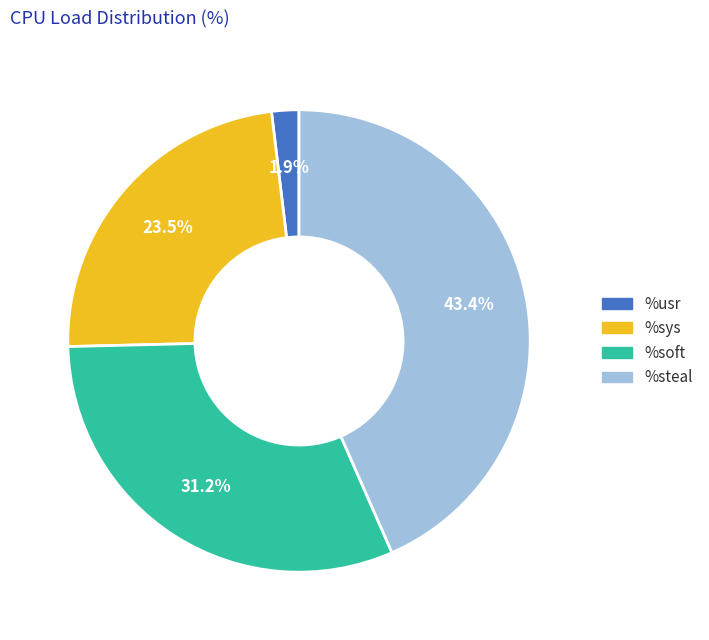

What percentage is the %steal slice, to the nearest percent?

43%